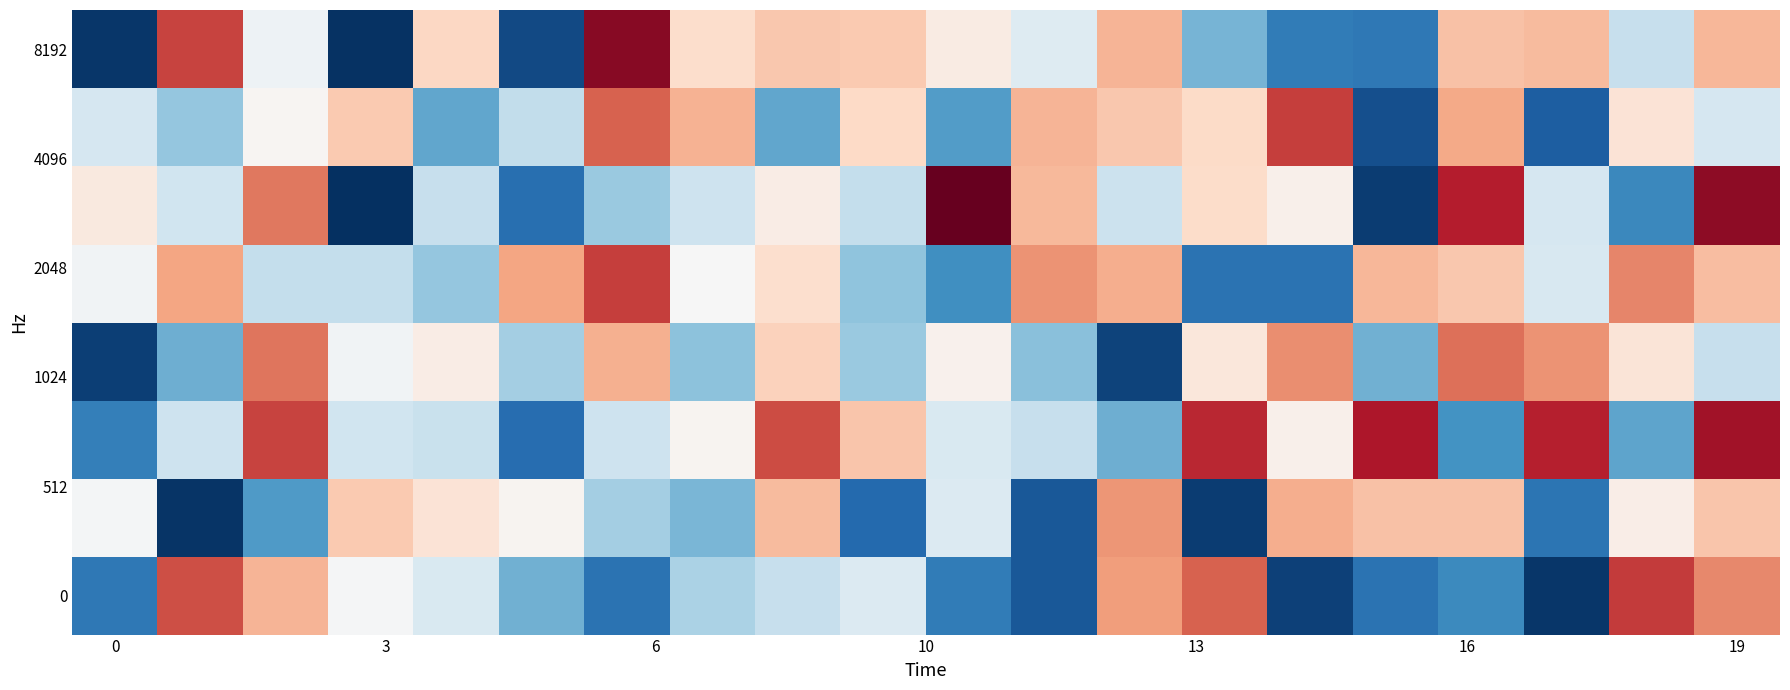

How many data points does each series have?

20